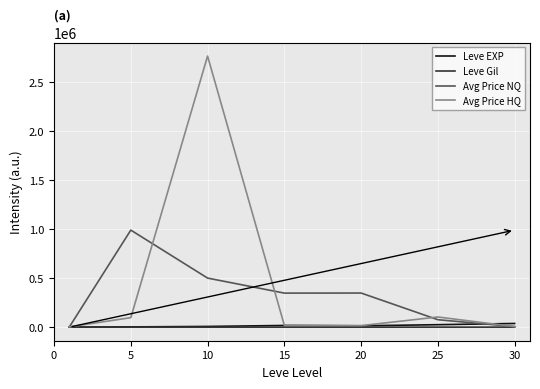

What is the maximum value shown in the chart?

2762145.8